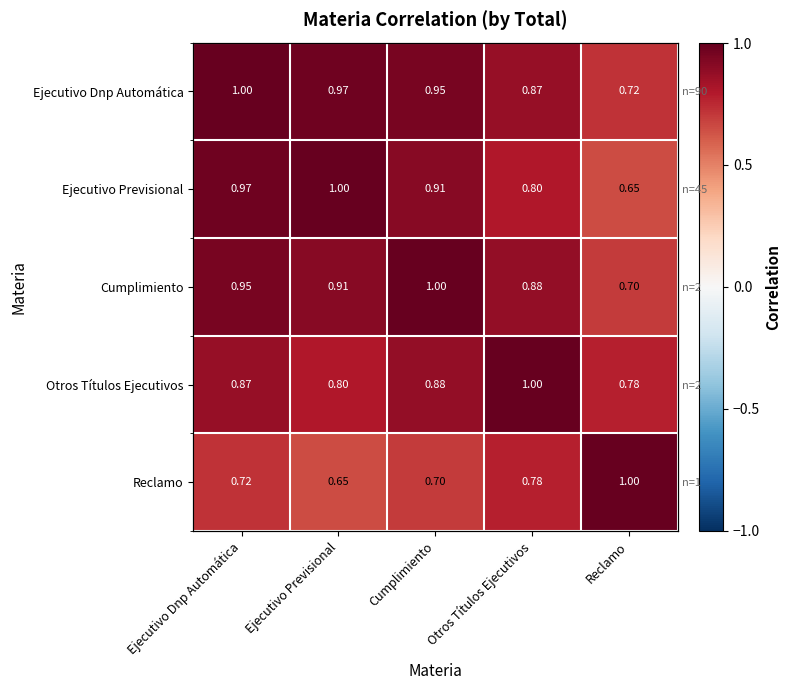

Is the value of Reclamo at Ejecutivo Previsional greater than the value of Ejecutivo Dnp Automática at Ejecutivo Previsional?

No